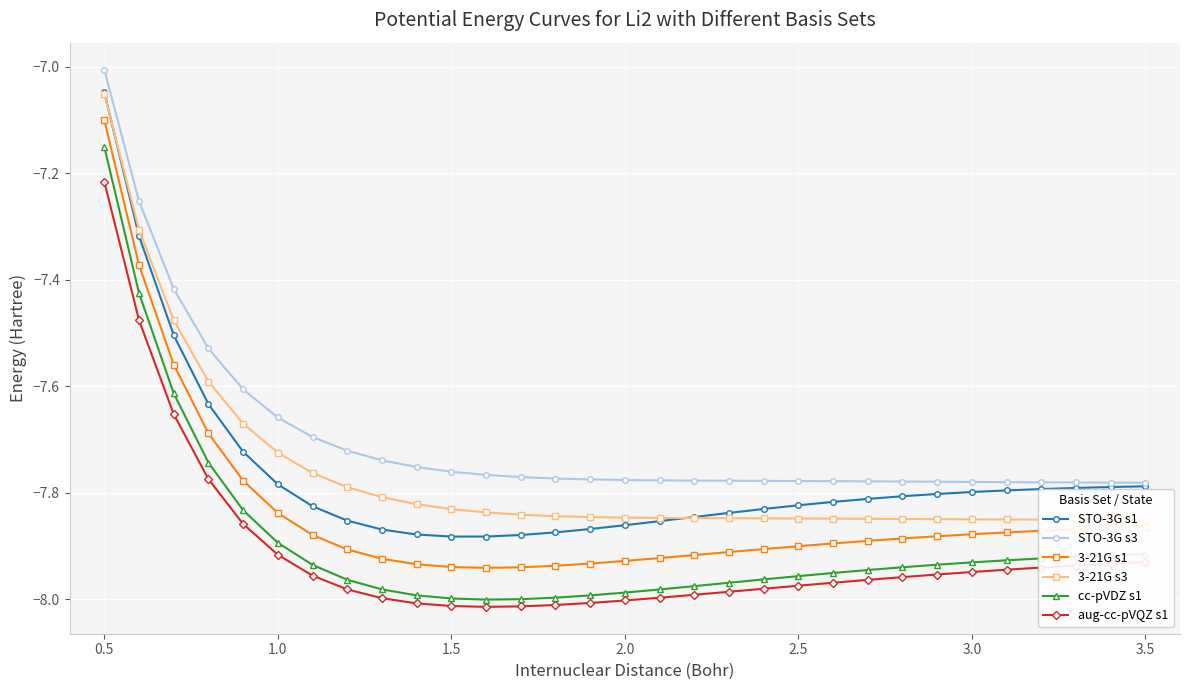

What is the highest value of the 3-21G s1 series?

-7.1